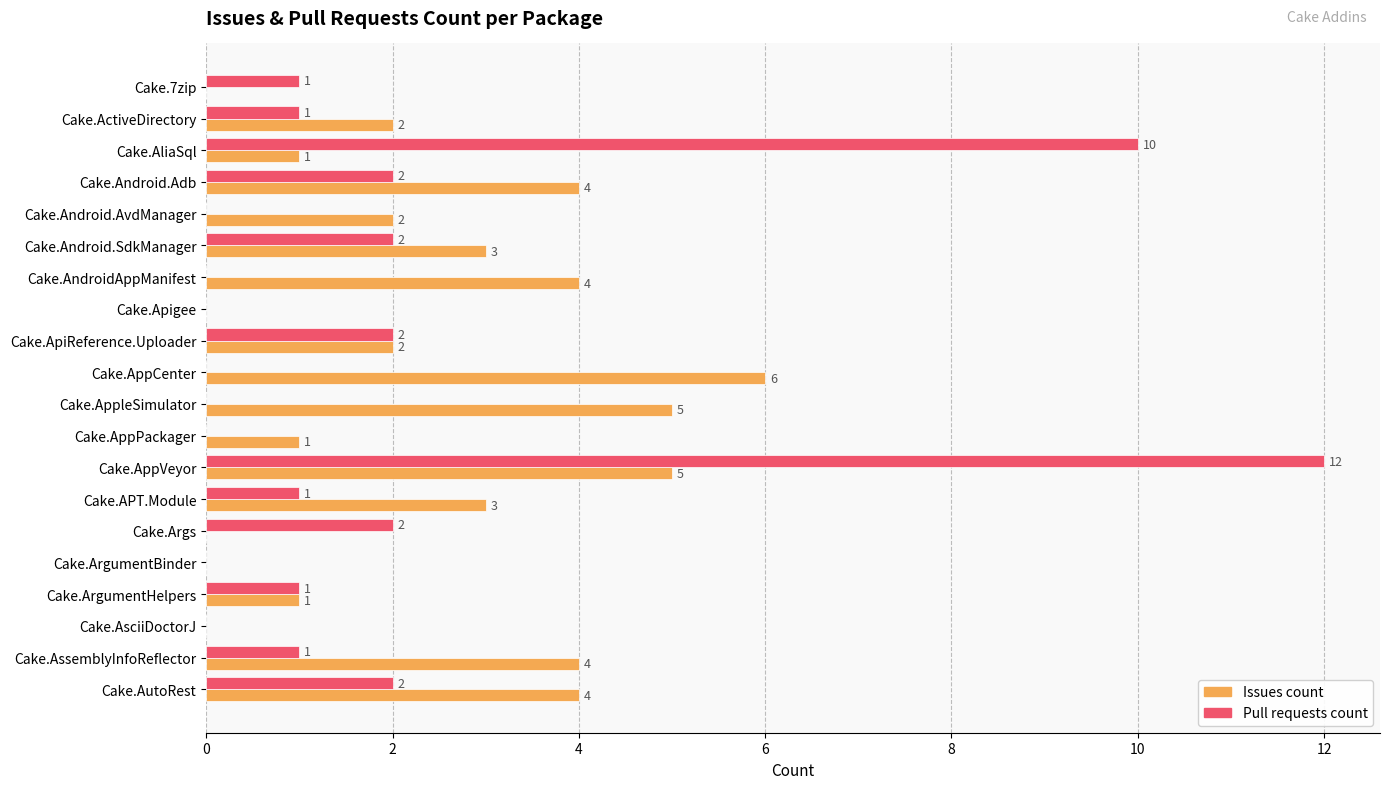

How many positive values does the Pull requests count series have?

12